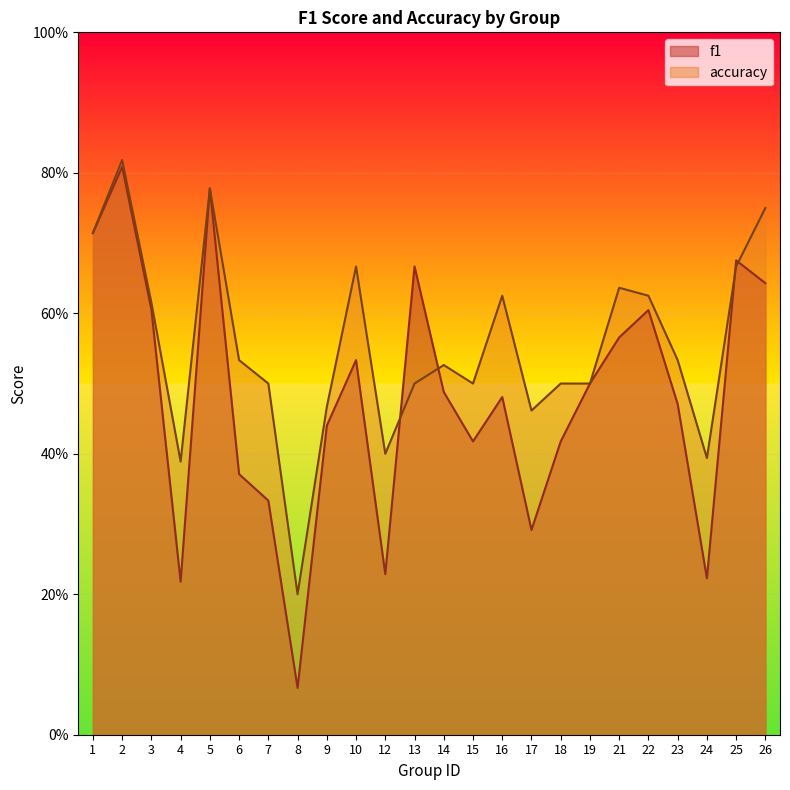

Reading left to right, extract all data points from this chart.

f1: 0.7	0.8	0.6	0.2	0.8	0.4	0.3	0.1	0.4	0.5	0.2	0.7	0.5	0.4	0.5	0.3	0.4	0.5	0.6	0.6	0.5	0.2	0.7	0.6
accuracy: 0.7	0.8	0.6	0.4	0.8	0.5	0.5	0.2	0.5	0.7	0.4	0.5	0.5	0.5	0.6	0.5	0.5	0.5	0.6	0.6	0.5	0.4	0.7	0.8